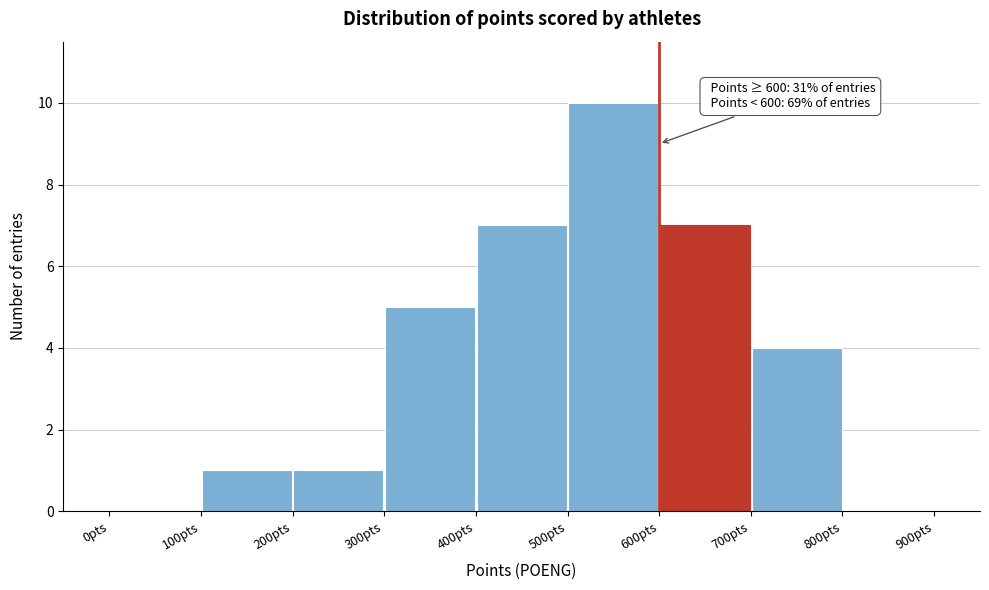

Which range on the x-axis has the tallest bar?

500 to 600